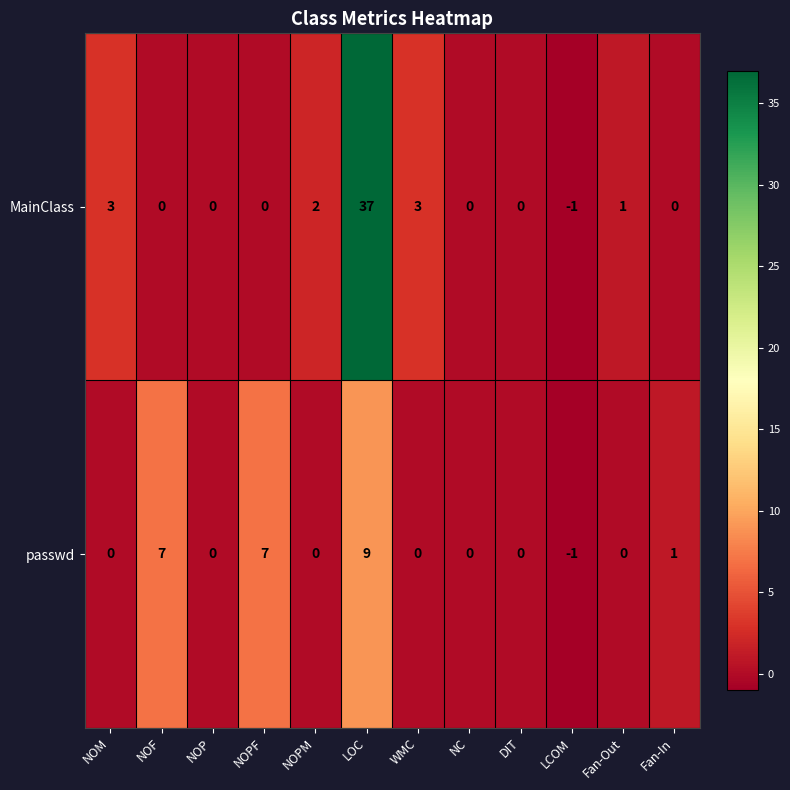

Which series changed the most between NOPM and LCOM?

MainClass